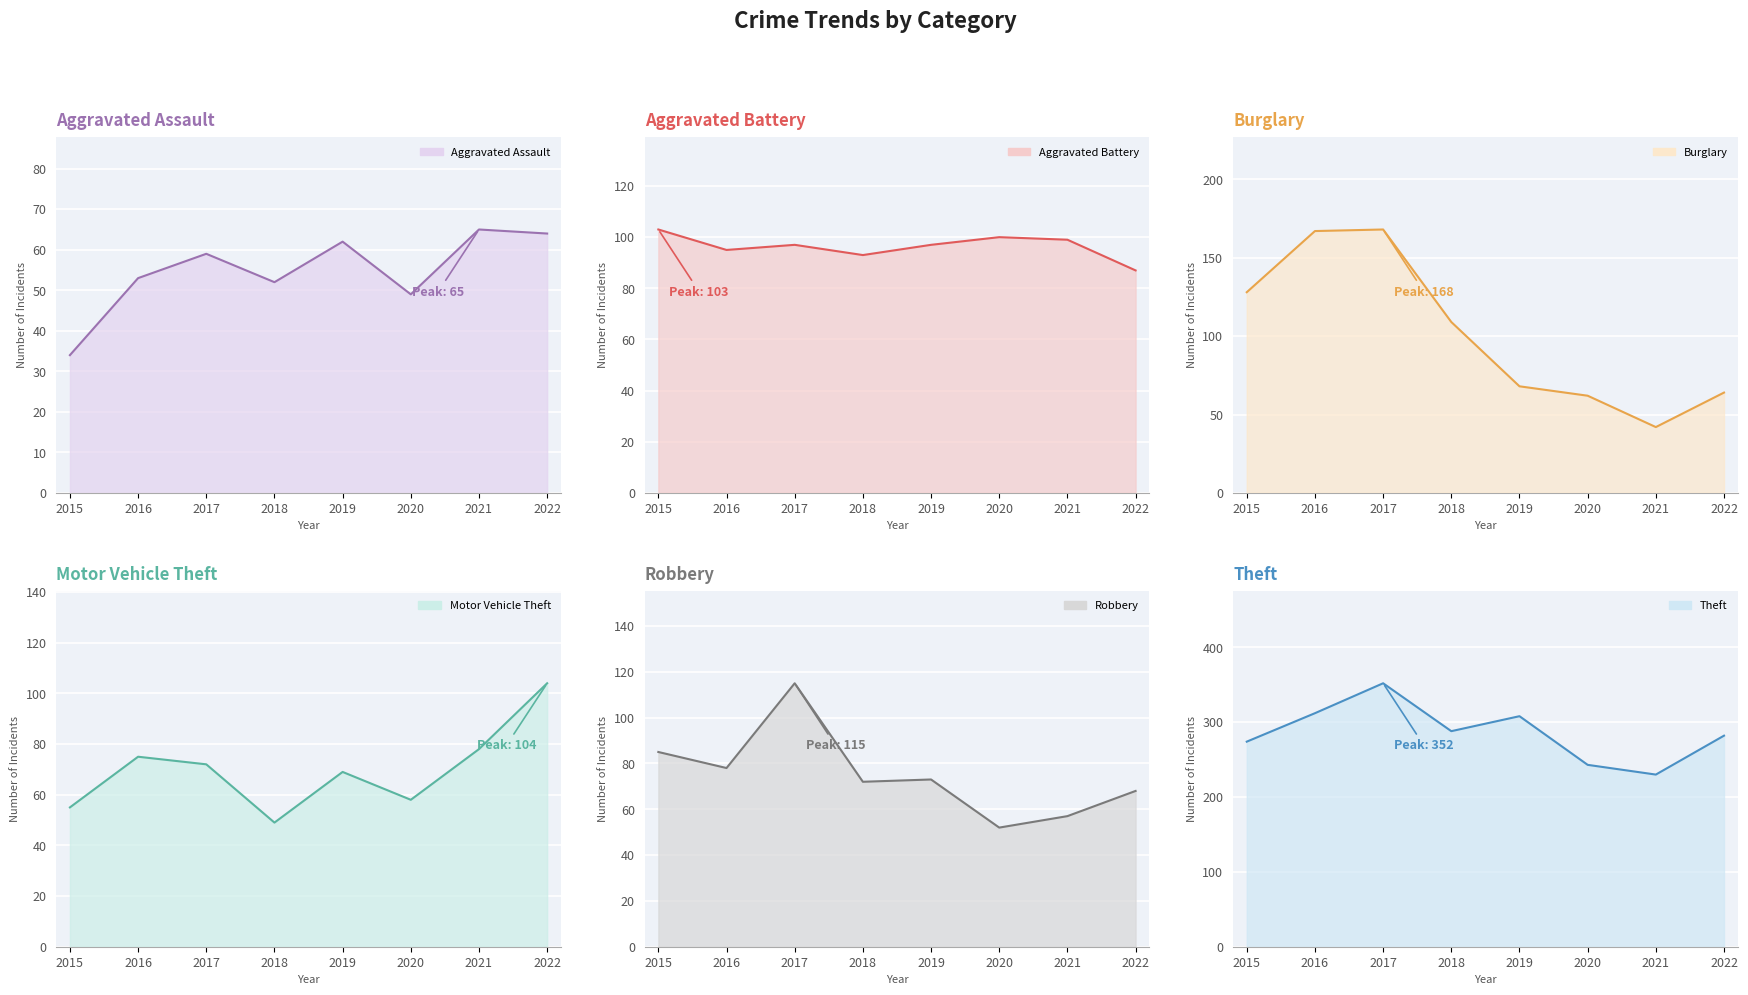

What is the difference between the Aggravated Battery values at 2022 and 2017?

10